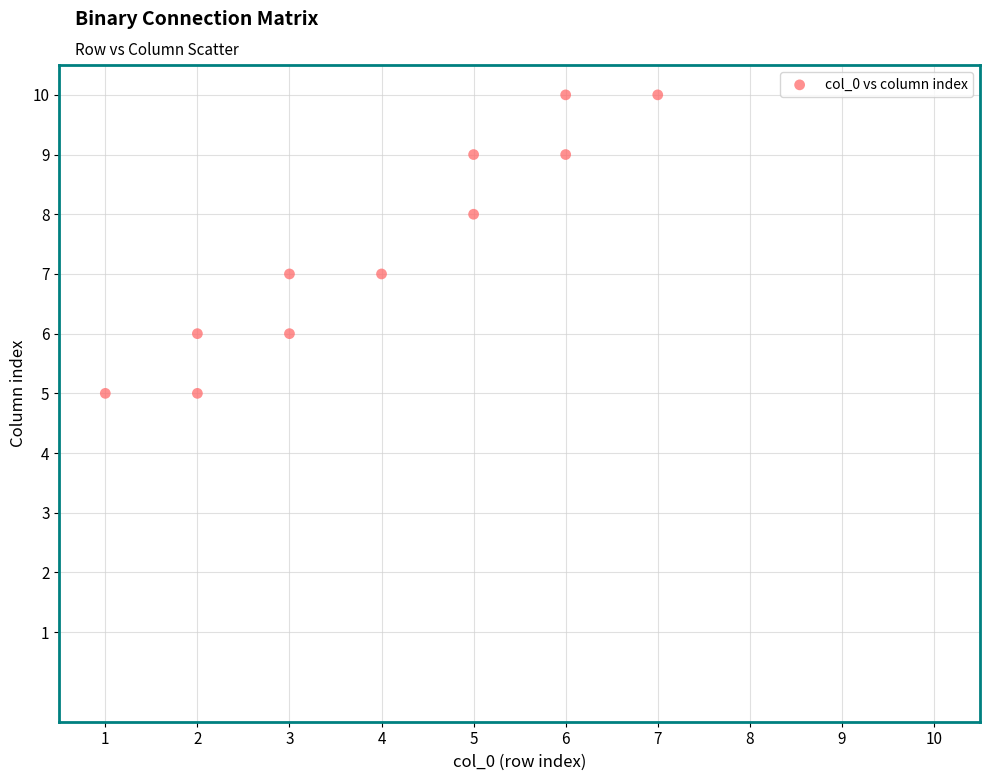

What is the average Y value?

7